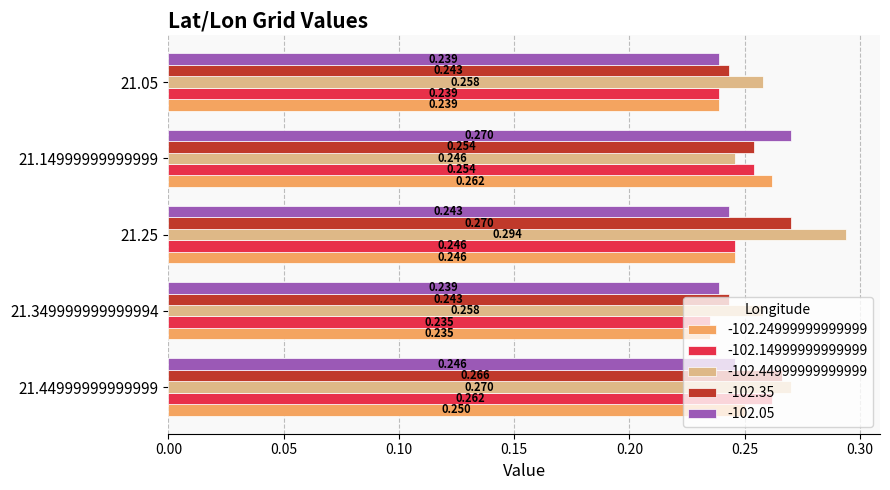

What are all the series names shown in the legend?

-102.24999999999999, -102.14999999999999, -102.44999999999999, -102.35, -102.05